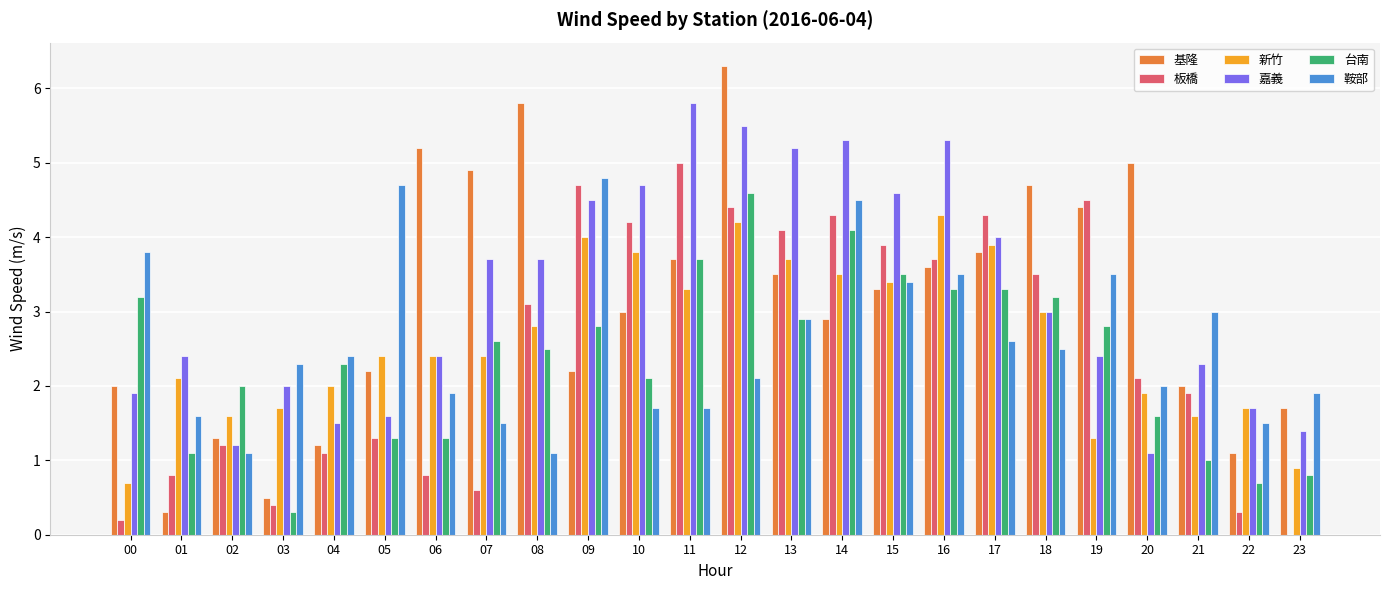

Does the chart contain stacked bars?

No